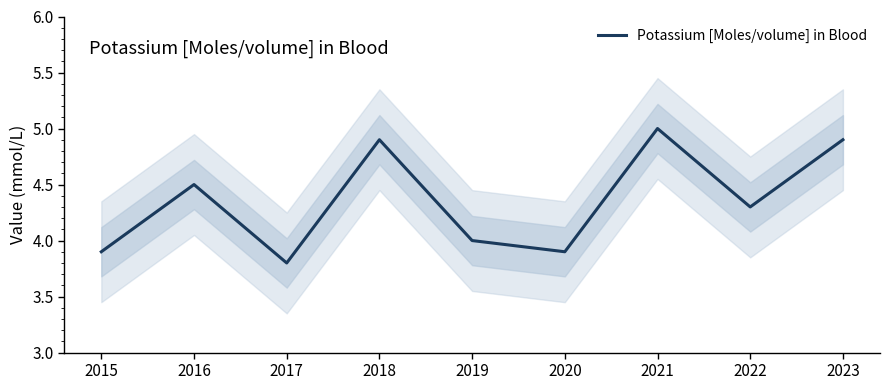

Is it true that the value at 2016 is 4.5?

True